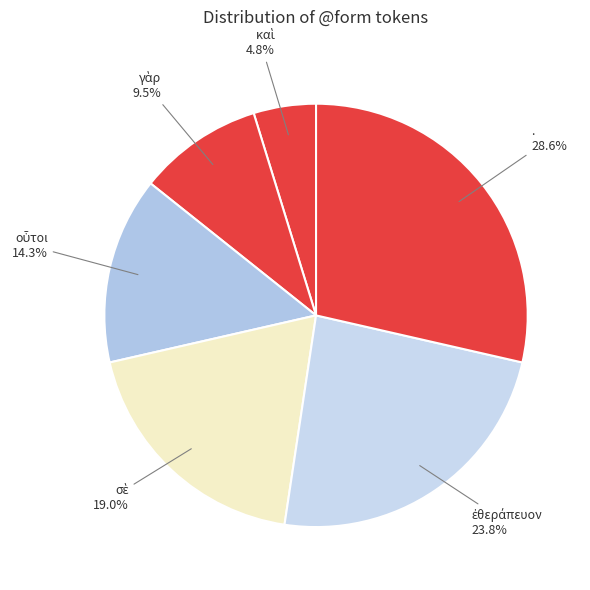

Is there a majority slice in this chart?

No